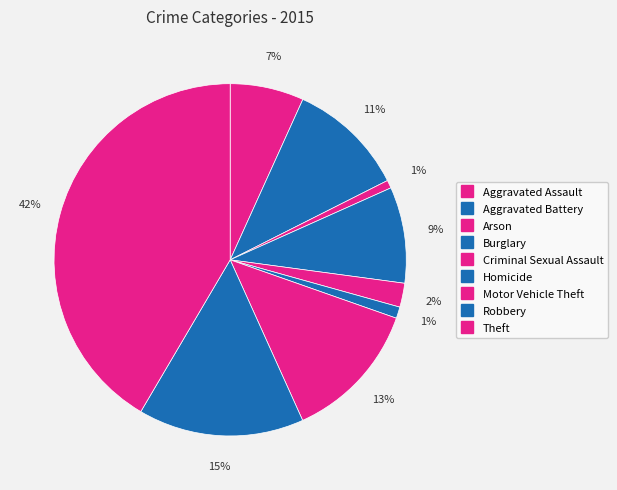

How many slices are in this pie chart?

9